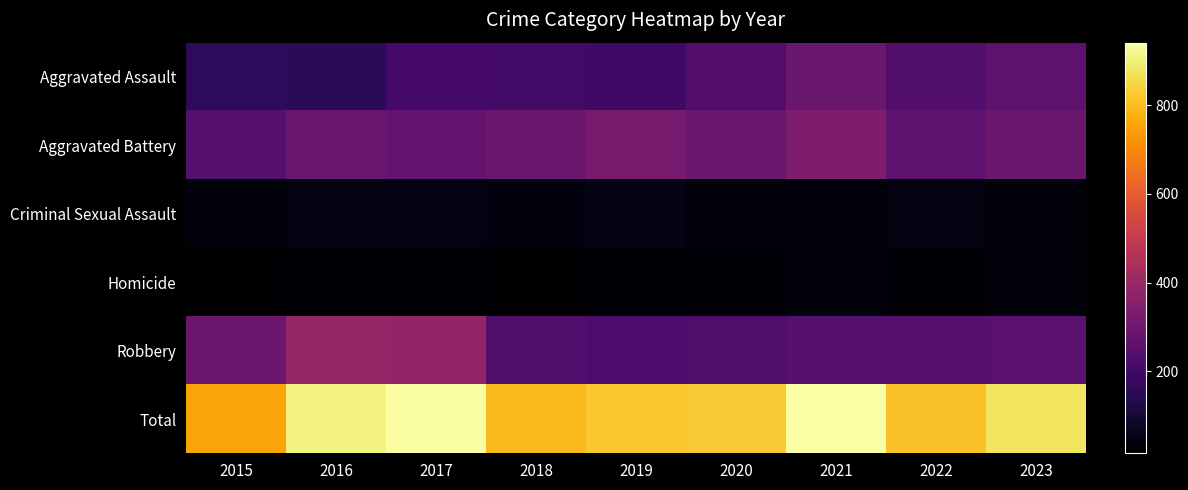

Which series has the largest range (max minus min)?

Total